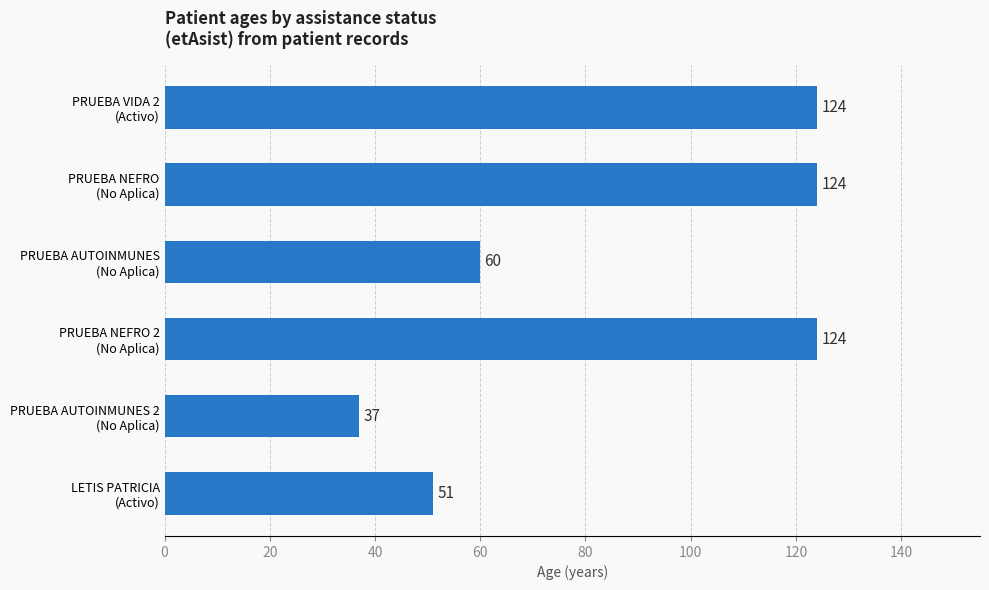

What is the difference between the maximum and minimum values?

87